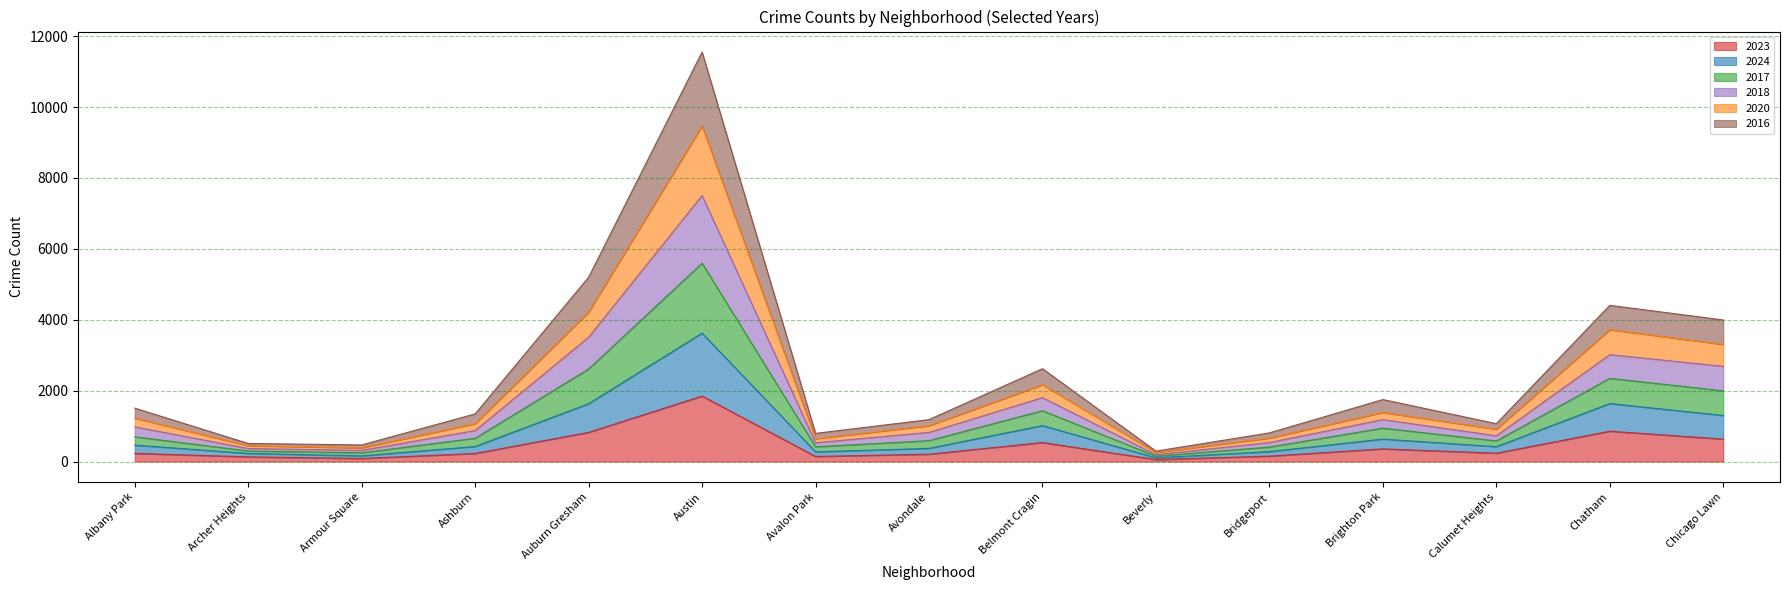

True or false: 2023 has more than 1 points higher than both neighbors.

True